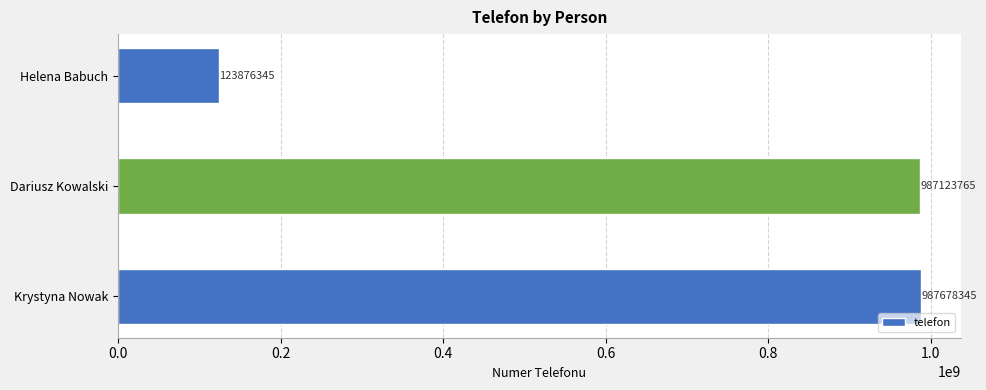

Rank the categories by value from lowest to highest.

Helena Babuch, Dariusz Kowalski, Krystyna Nowak